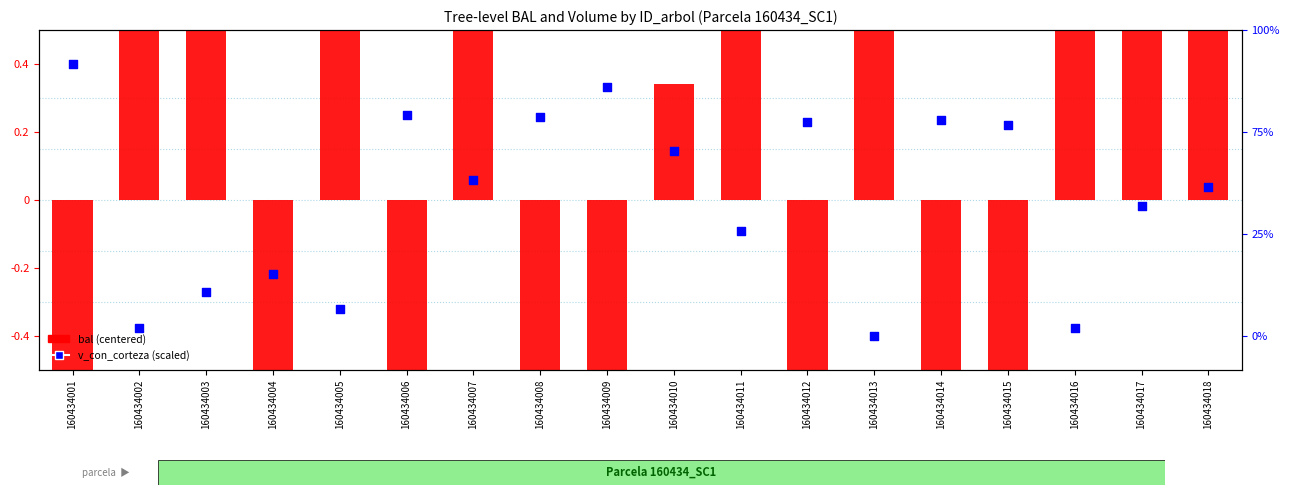

Which series reaches the maximum Y coordinate?

bal (centered)